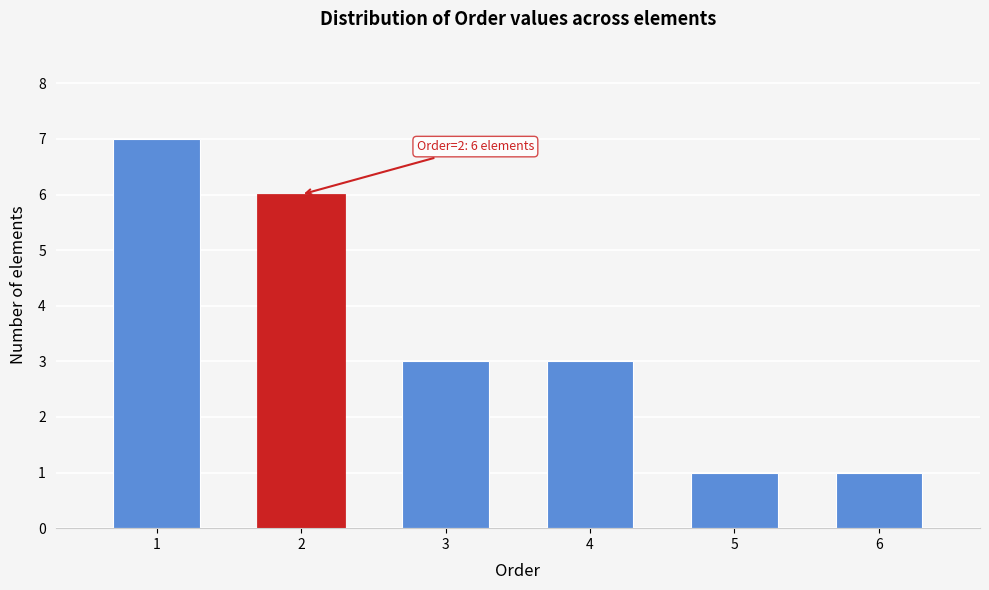

Reading left to right, transcribe all the data shown in this chart.

1=7	2=6	3=3	4=3	5=1	6=1